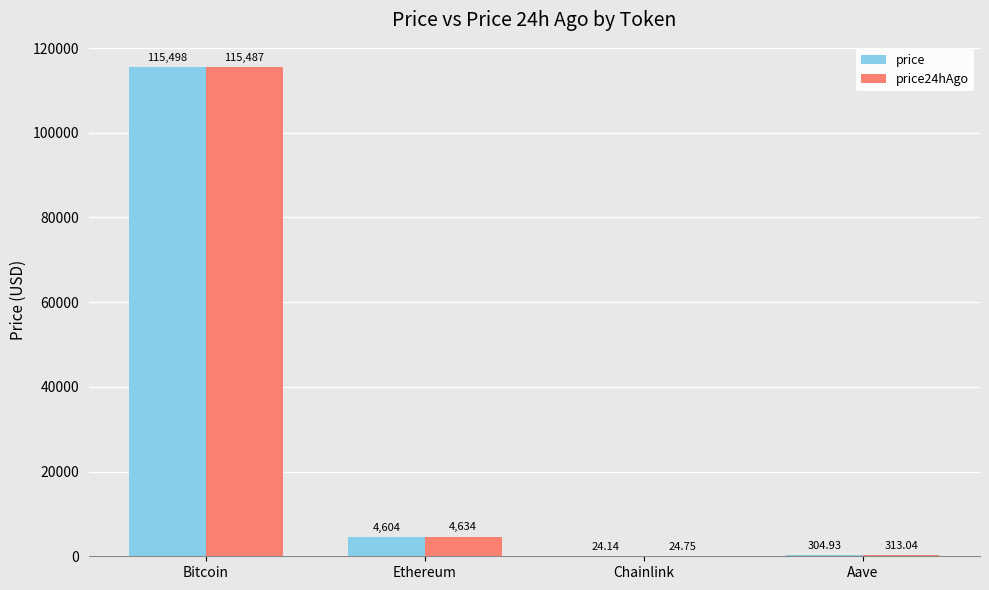

What are all the series names shown in the legend?

price, price24hAgo